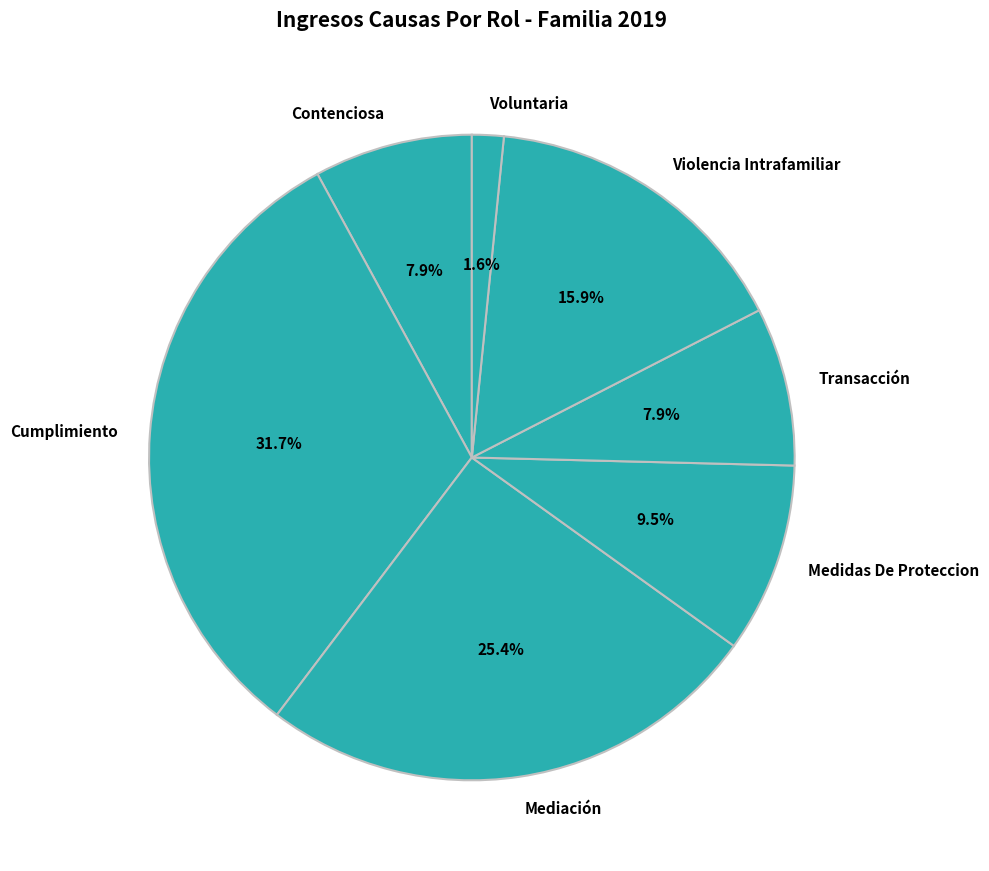

Which category has the smallest portion of the pie?

Voluntaria